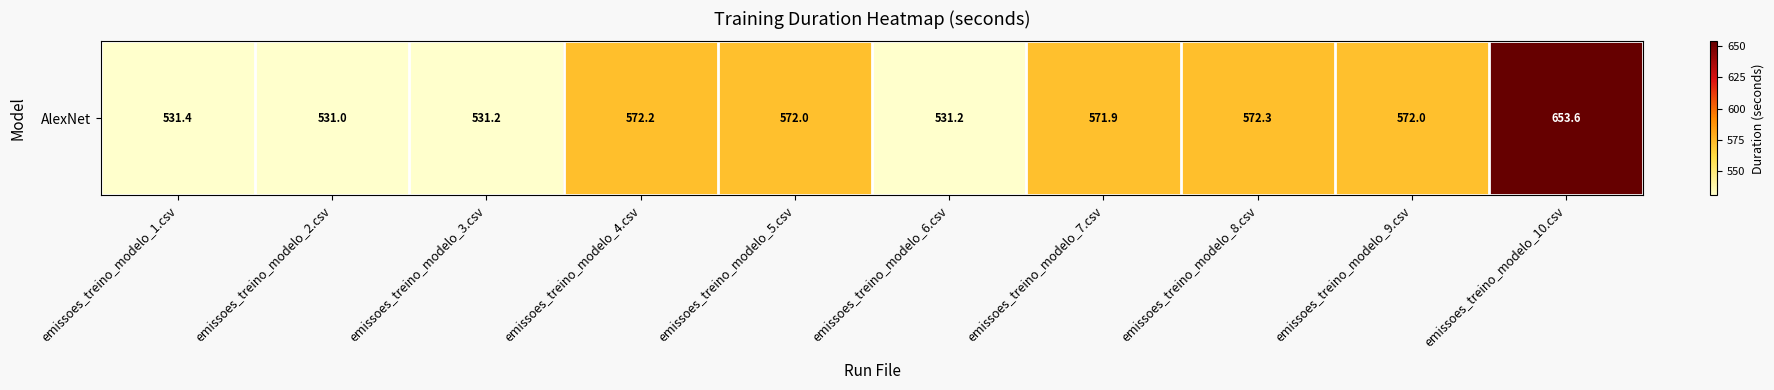

Reading left to right, what are all the values shown in this chart?

emissoes_treino_modelo_1.csv=531.4	emissoes_treino_modelo_2.csv=531.0	emissoes_treino_modelo_3.csv=531.2	emissoes_treino_modelo_4.csv=572.2	emissoes_treino_modelo_5.csv=572.0	emissoes_treino_modelo_6.csv=531.2	emissoes_treino_modelo_7.csv=571.9	emissoes_treino_modelo_8.csv=572.3	emissoes_treino_modelo_9.csv=572.0	emissoes_treino_modelo_10.csv=653.6